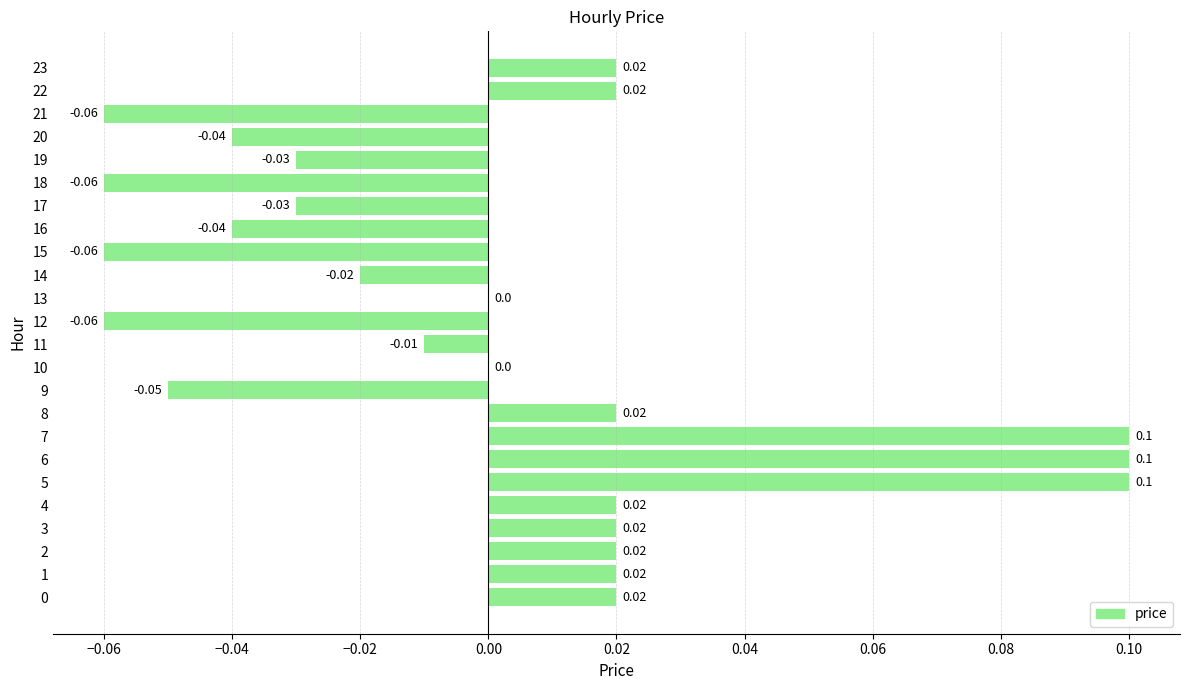

Which has a higher value, 9 or 4?

4